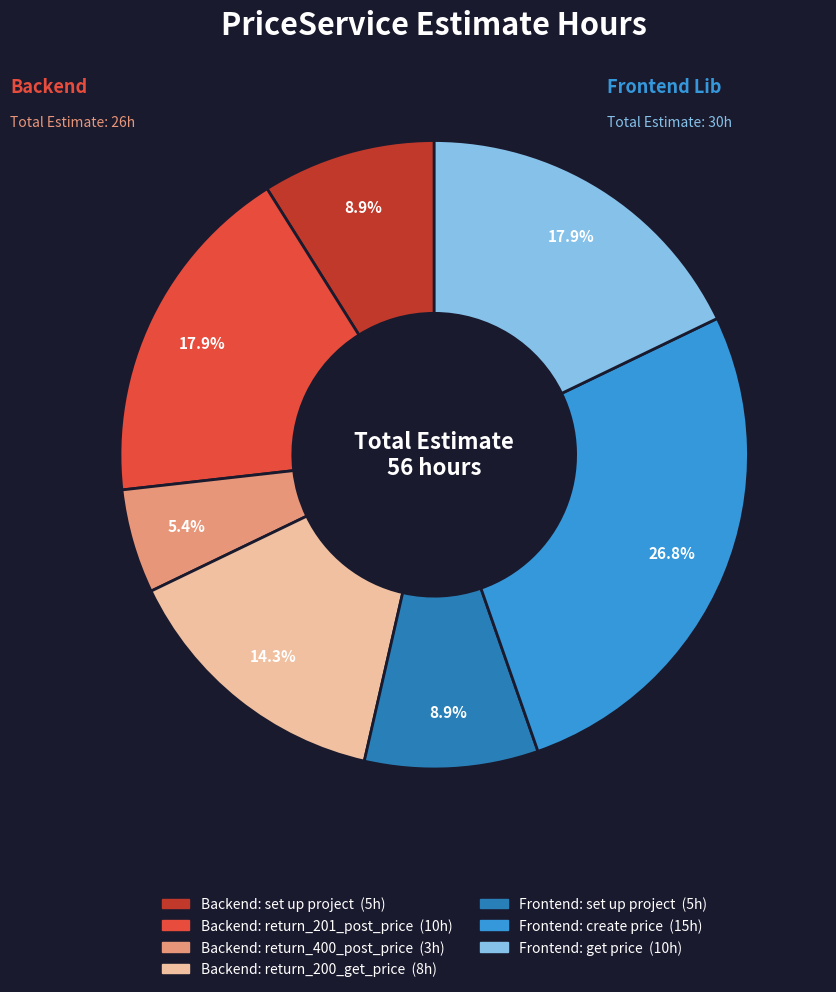

Does Frontend: create price account for over 50% of the chart?

No